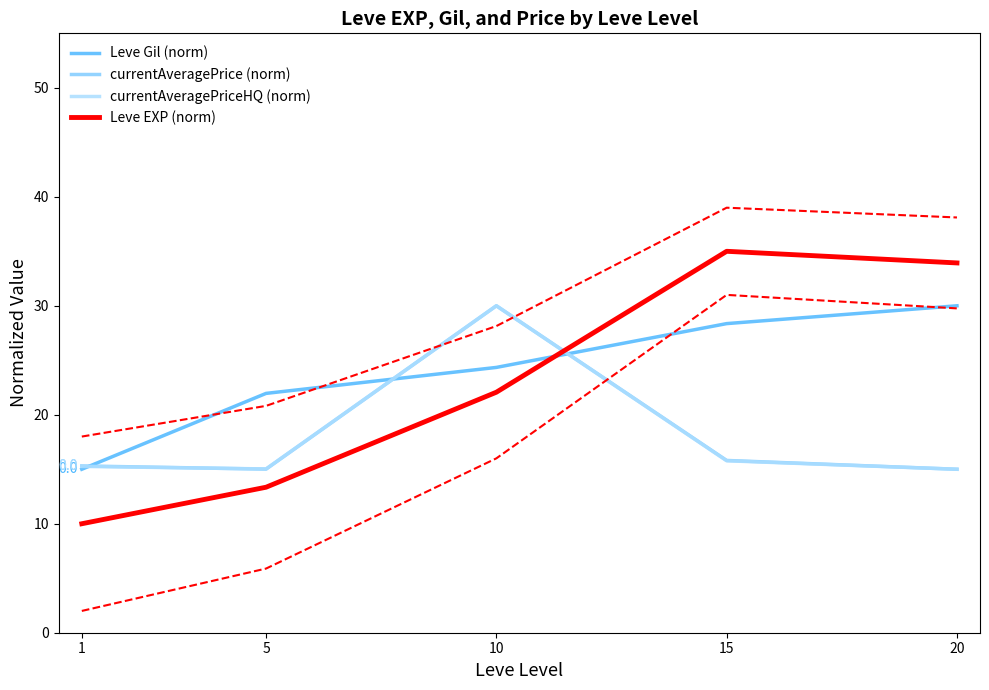

What is the value of the currentAveragePrice (norm) point at the 5th from the left?

15.0